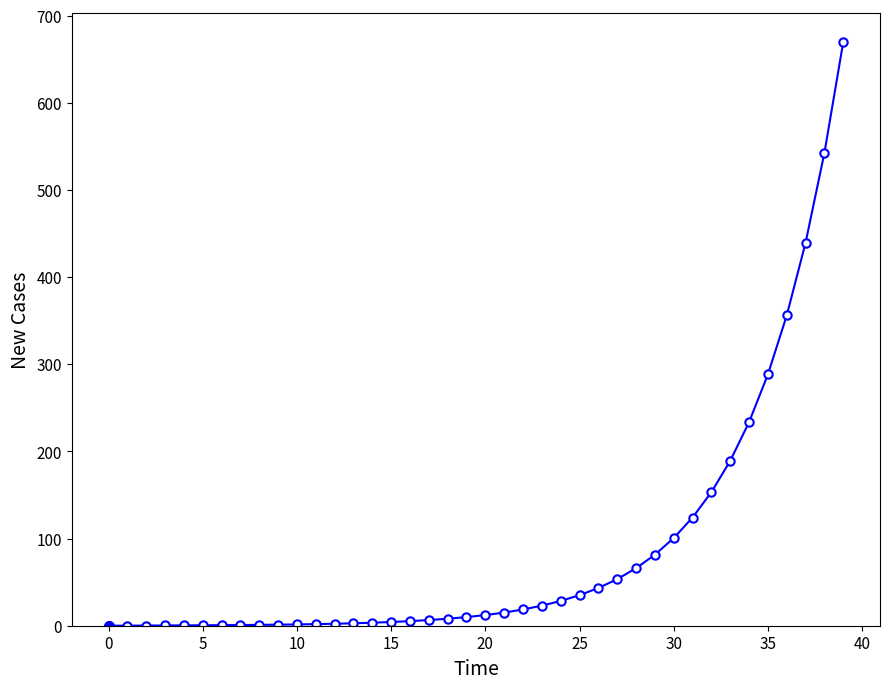

What is the difference between the second highest and minimum values?

542.8